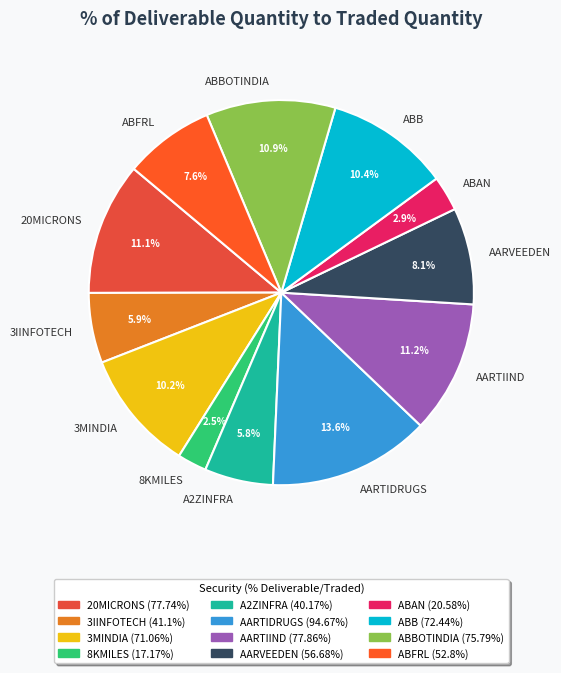

To the nearest percent, what percentage of the pie is ABB?

10%